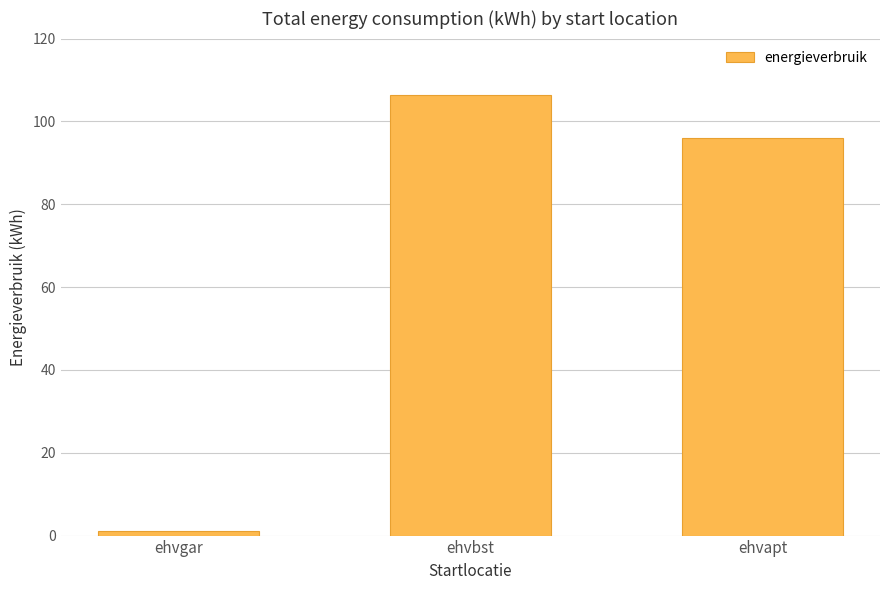

List the labels in order of value, smallest first.

ehvgar, ehvapt, ehvbst